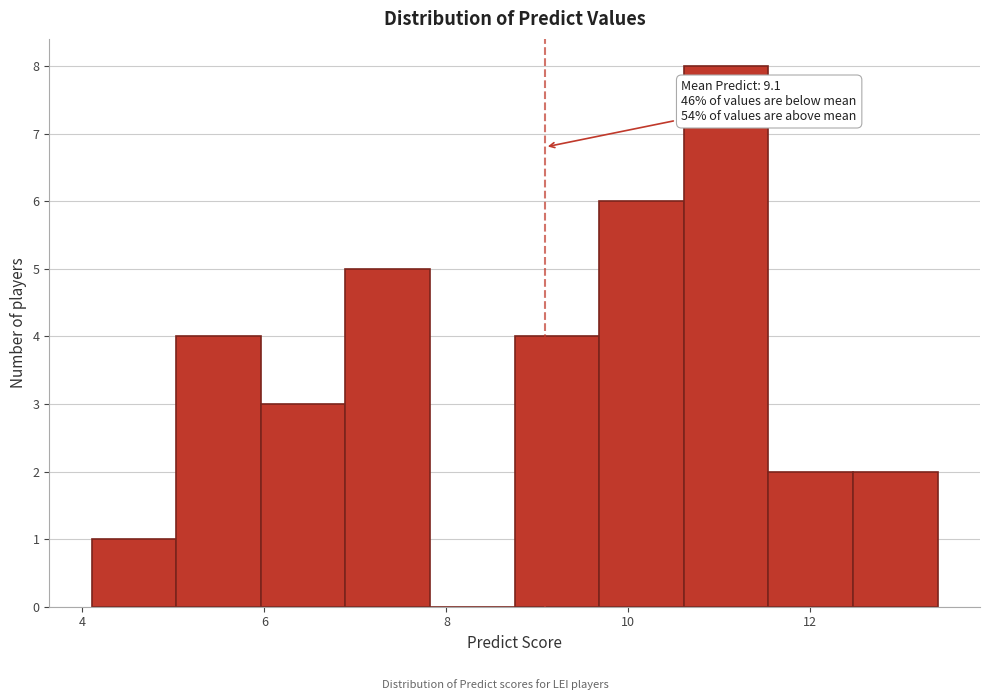

Which range on the x-axis has the tallest bar?

10.6 to 11.6